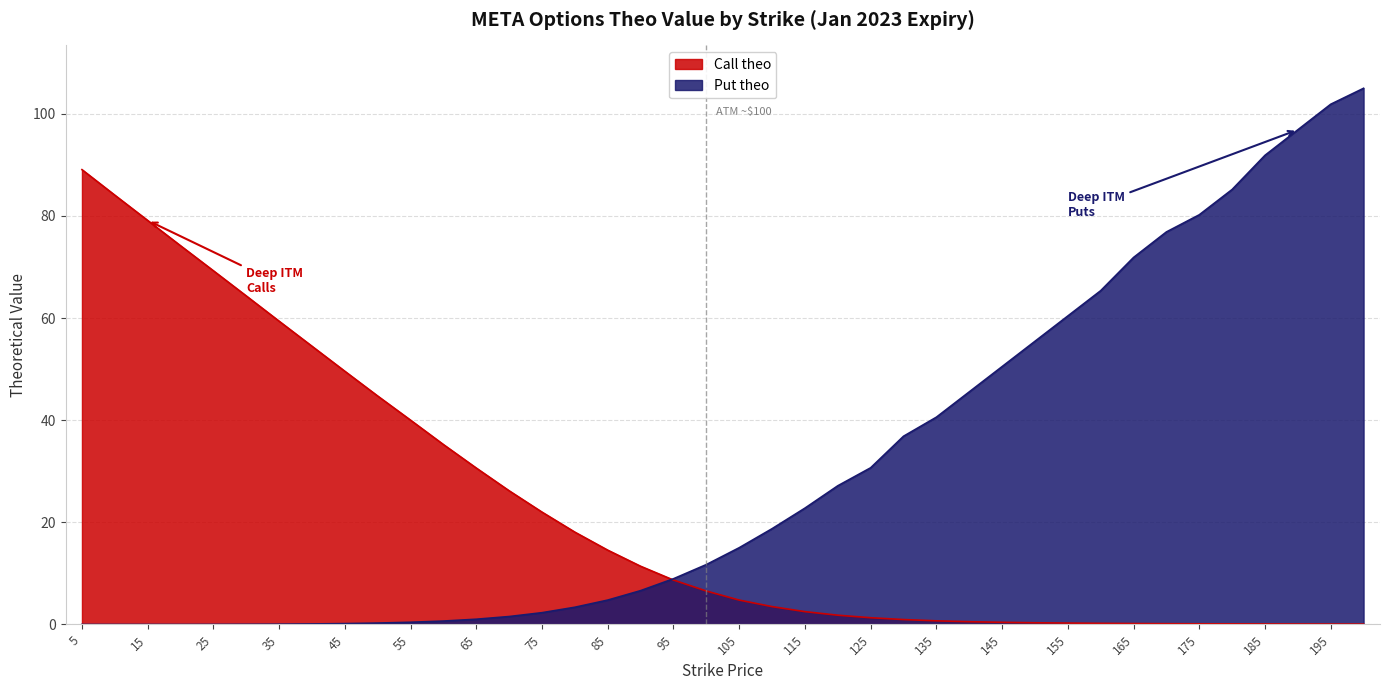

Reading left to right, list all the values displayed in this chart.

Call theo: 89.1	84.0	79.1	74.2	69.2	64.3	59.4	54.5	49.6	44.7	40.0	35.2	30.6	26.2	22.0	18.1	14.5	11.4	8.7	6.5	4.8	3.5	2.5	1.8	1.3	1.0	0.7	0.5	0.4	0.3	0.3	0.2	0.2	0.2	0.1	0.1	0.1	0.1	0.1	0.1
Put theo: 0.0	0.0	0.0	0.0	0.0	0.0	0.1	0.1	0.2	0.3	0.4	0.7	1.0	1.6	2.3	3.4	4.8	6.6	8.9	11.7	15.0	18.7	22.8	27.2	30.7	36.9	40.6	45.5	50.5	55.4	60.4	65.3	71.8	76.8	80.2	85.2	91.8	96.8	101.8	105.0